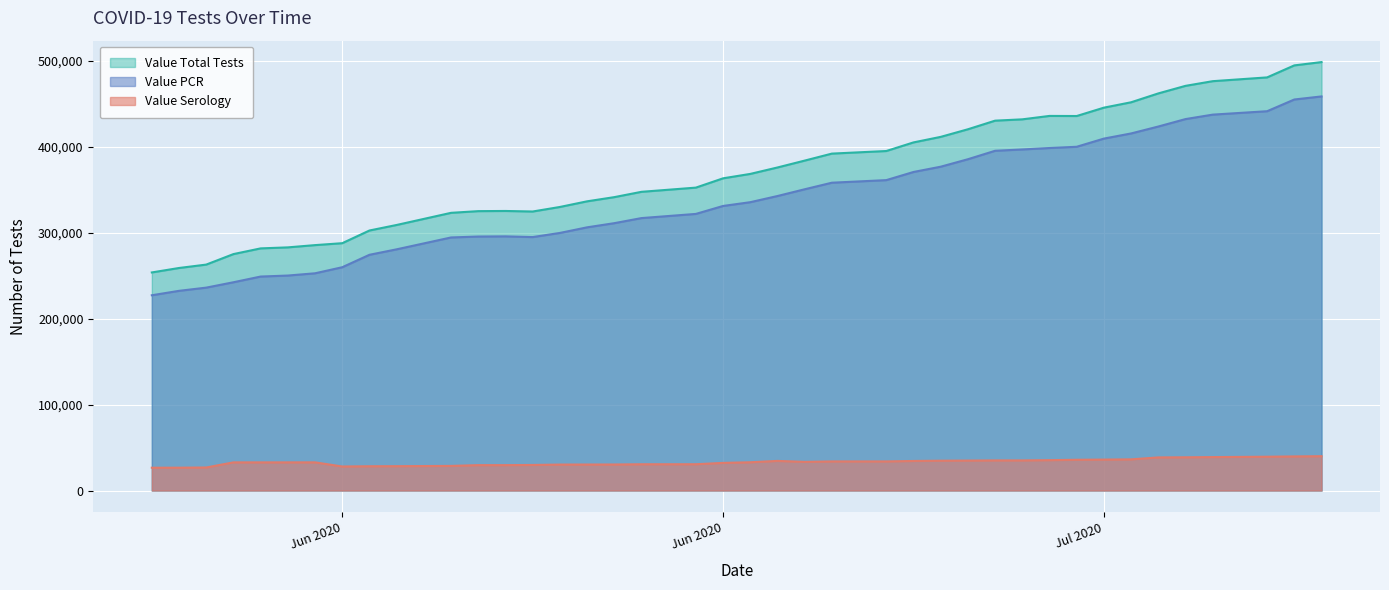

True or false: Value PCR and Value Serology cross at least once.

False